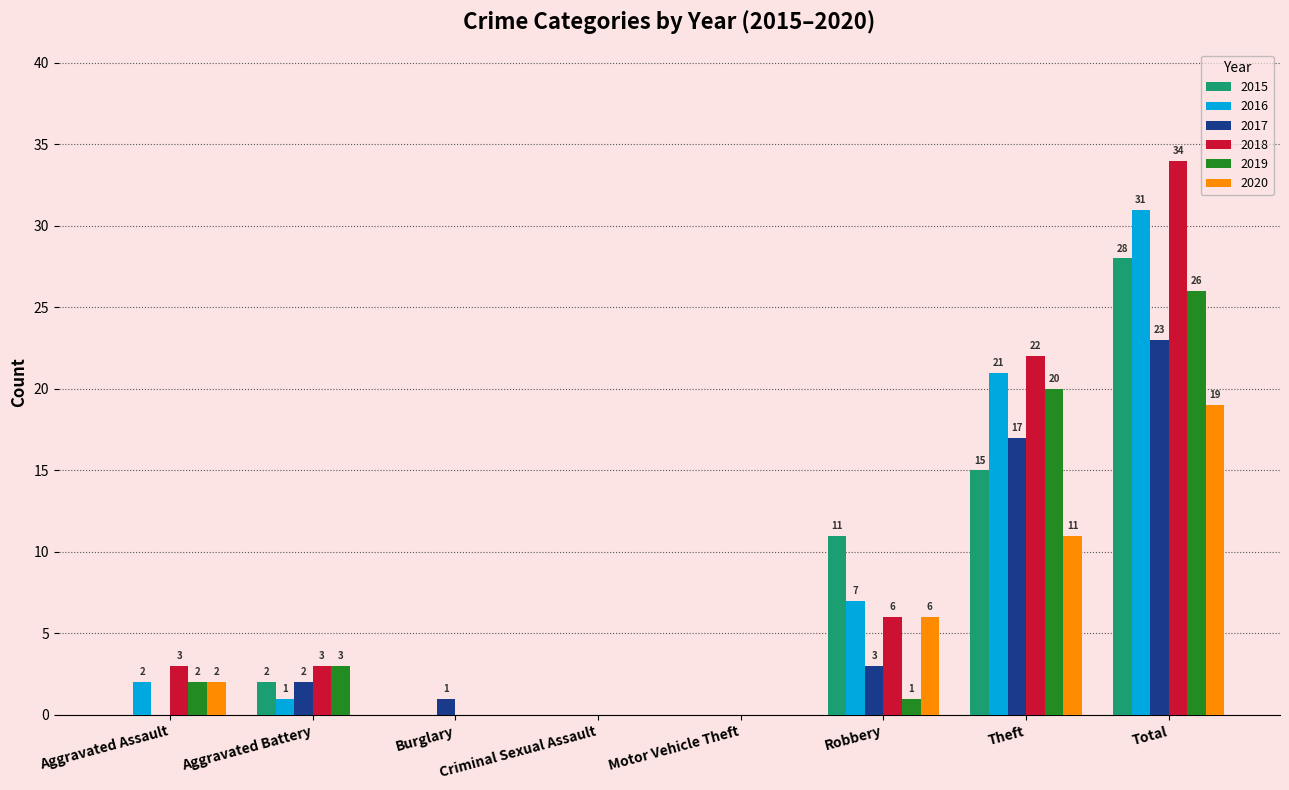

Which series has the largest range (max minus min)?

2018